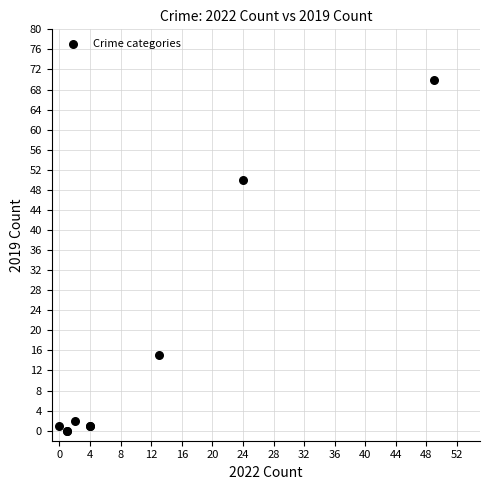

What Y value in the scatter plot is closest to 35?

50